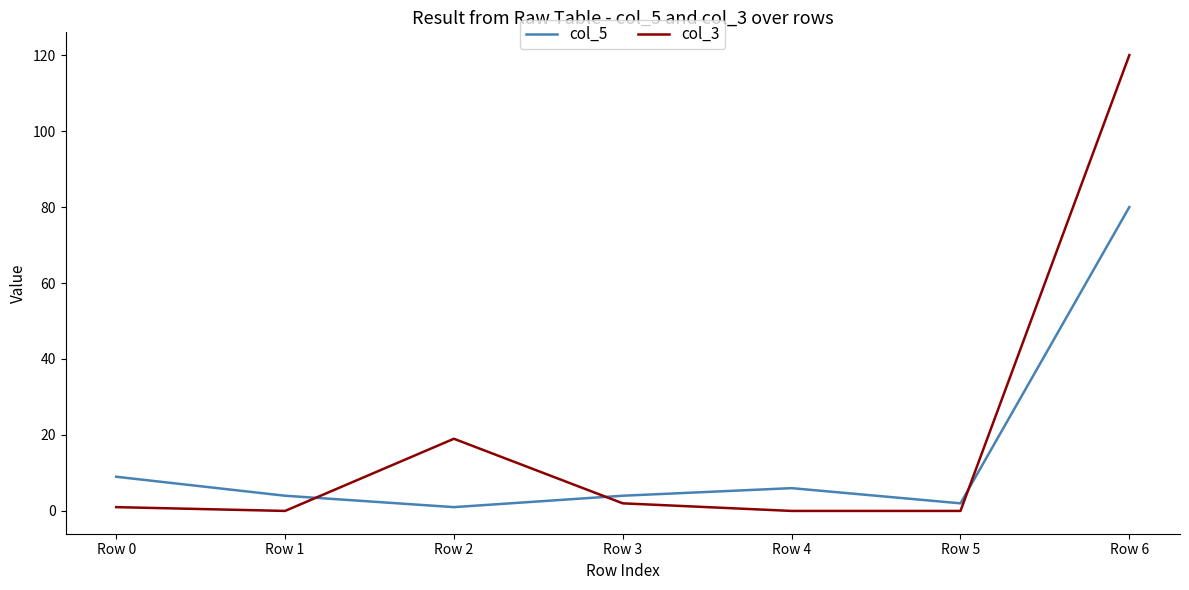

At which category is the sum across all series the highest?

Row 6